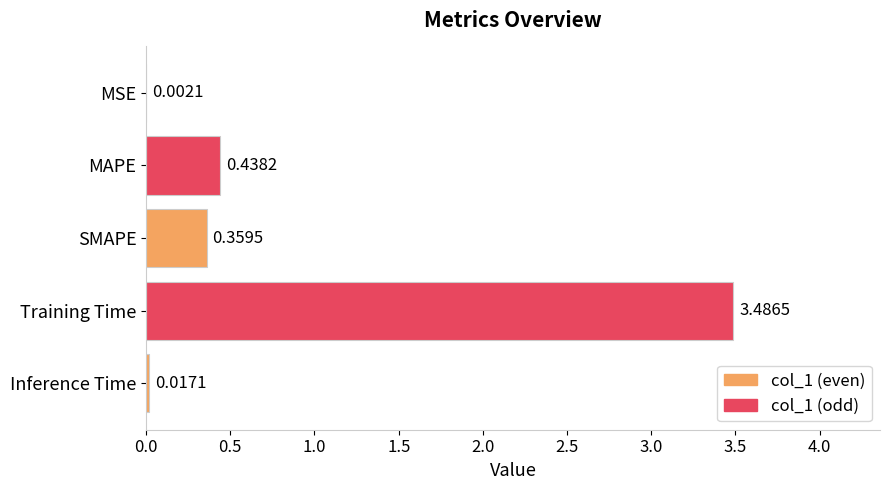

What is the maximum value shown in the chart?

3.5